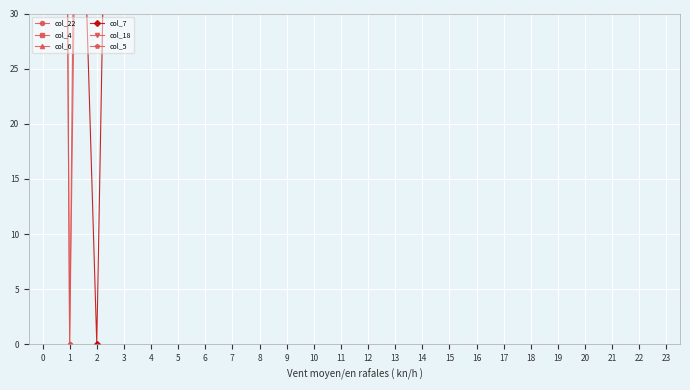

At which label is col_5 closest to 200?

3